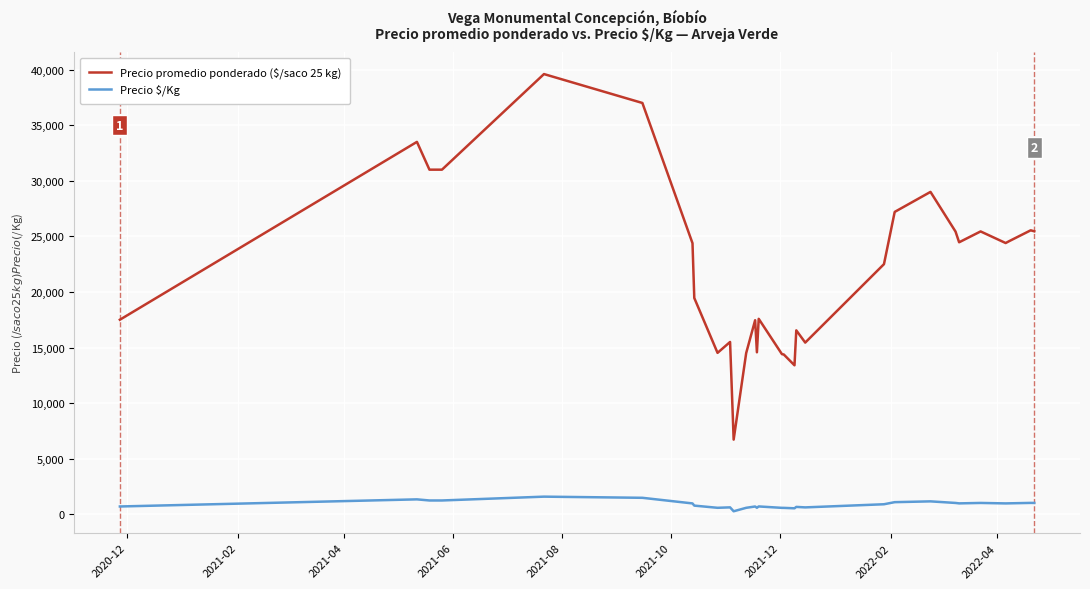

Rank the series by their maximum value, from highest to lowest.

Precio promedio ponderado ($/saco 25 kg), Precio $/Kg